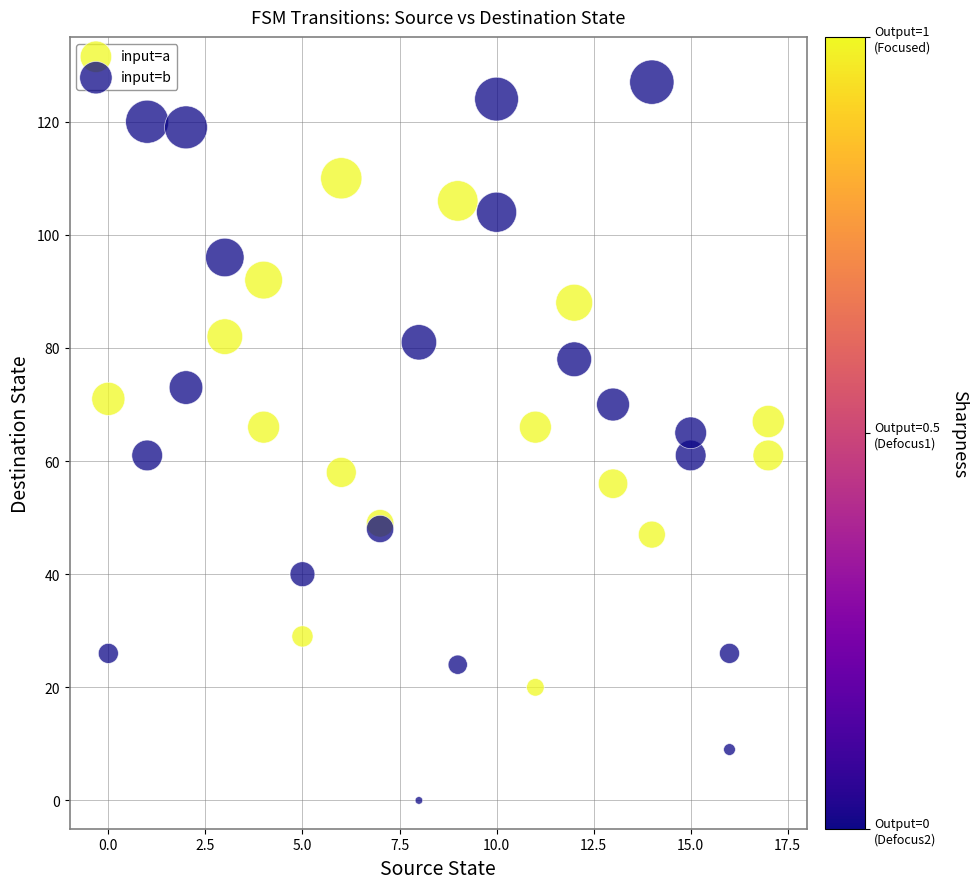

Which series reaches the minimum Y coordinate?

input=a